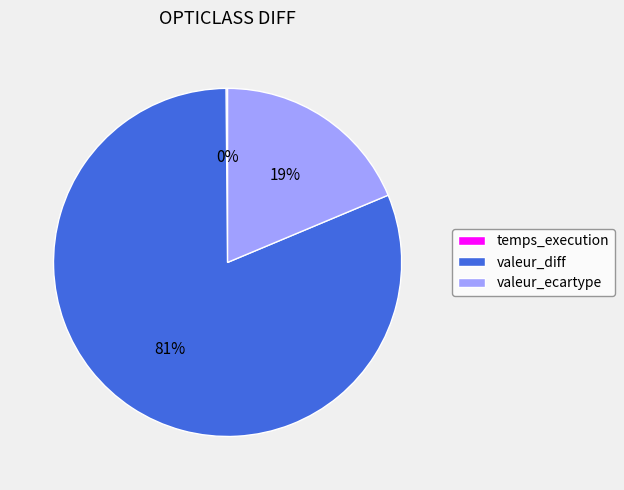

What is the largest slice in the pie chart?

valeur_diff